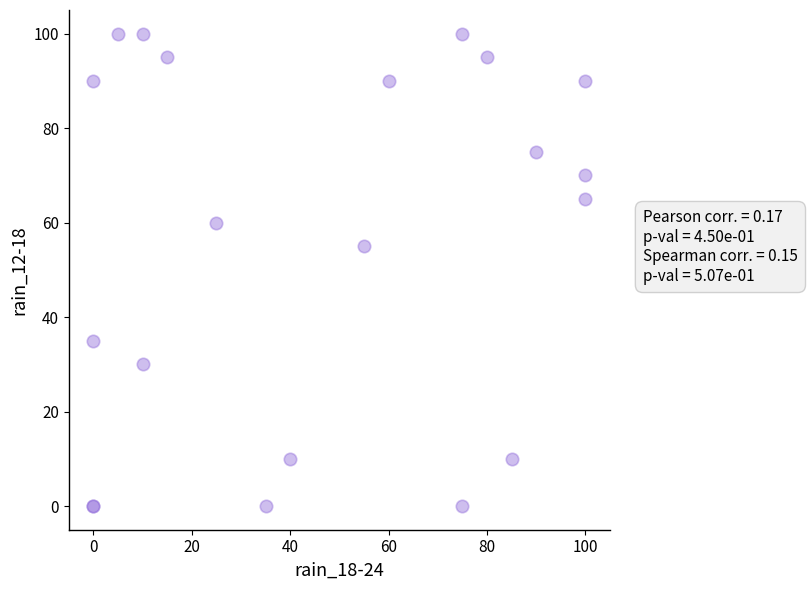

What Y value in the scatter plot is closest to 50?

55